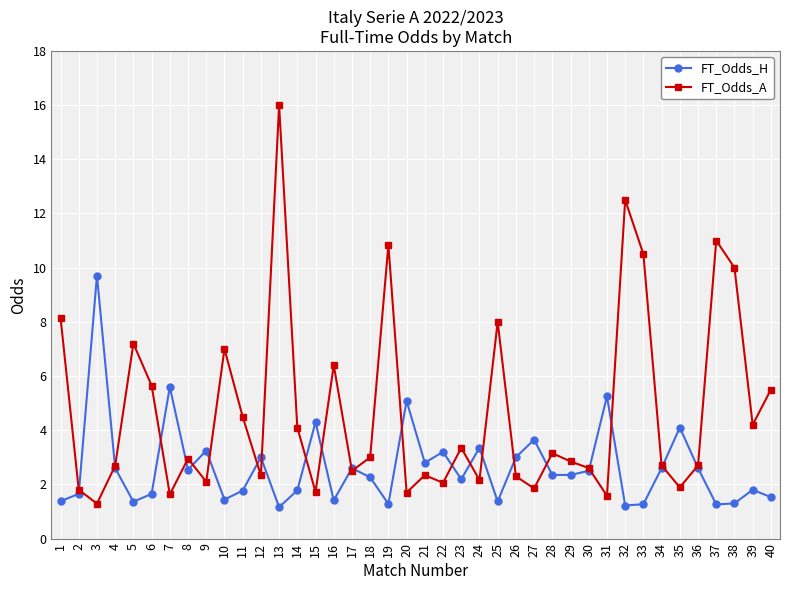

What is the value of the FT_Odds_A point at the 11th from the left?

4.5